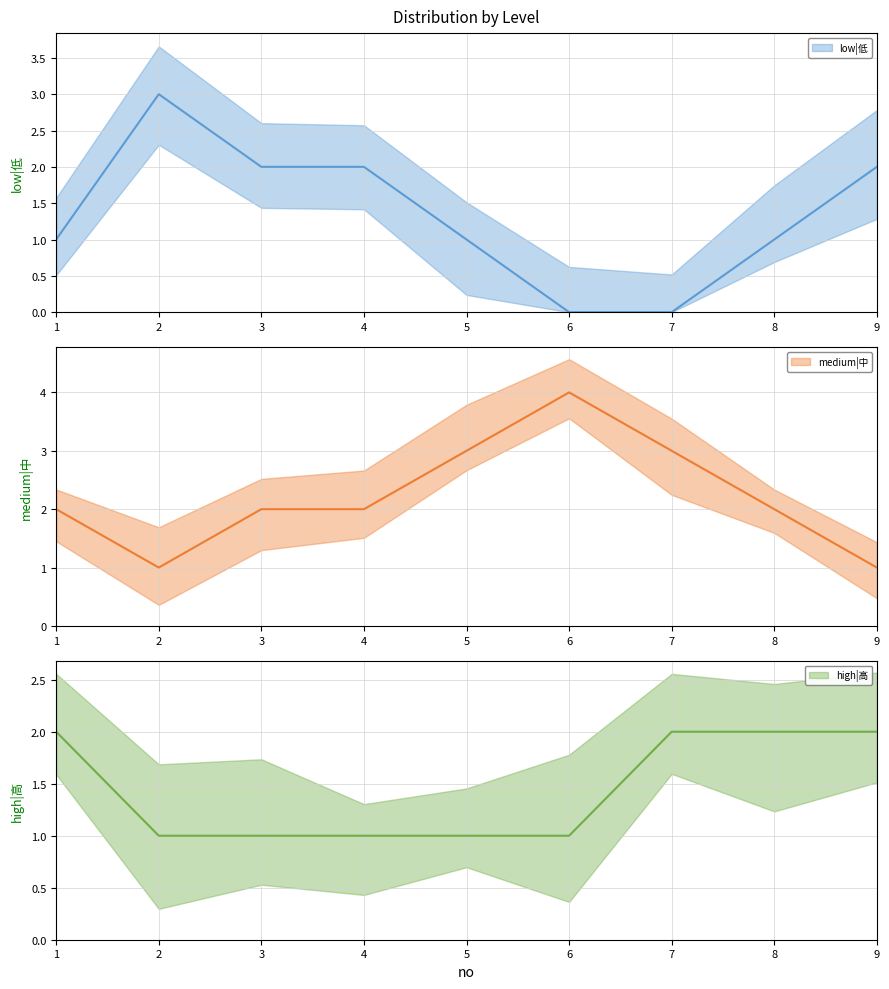

Reading right to left, extract all data points from this chart.

low|低: 9=2	8=1	7=0	6=0	5=1	4=2	3=2	2=3	1=1
medium|中: 9=1	8=2	7=3	6=4	5=3	4=2	3=2	2=1	1=2
high|高: 9=2	8=2	7=2	6=1	5=1	4=1	3=1	2=1	1=2